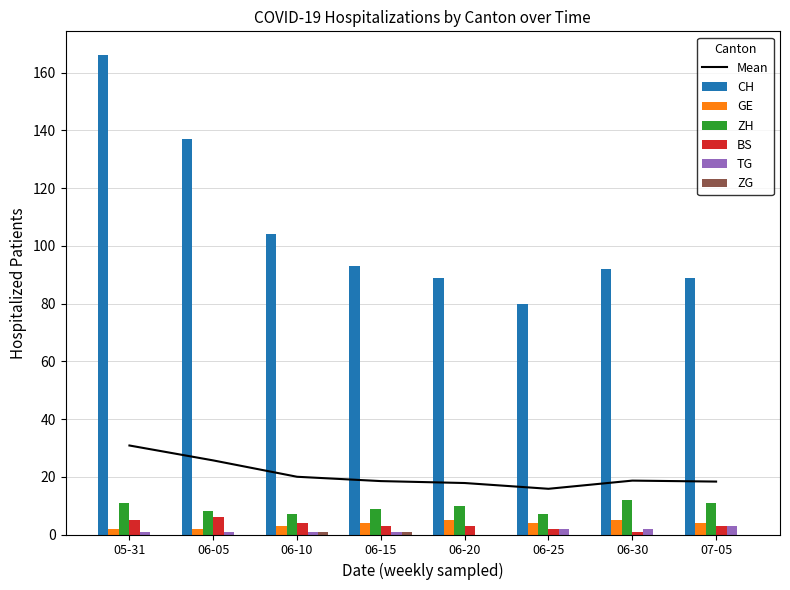

The value of Mean at 07-05 is 31.5. True or false?

False